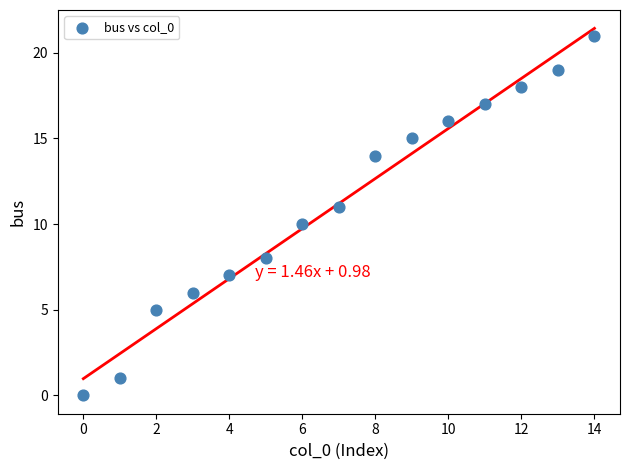

What is the range of Y values (max minus min)?

21